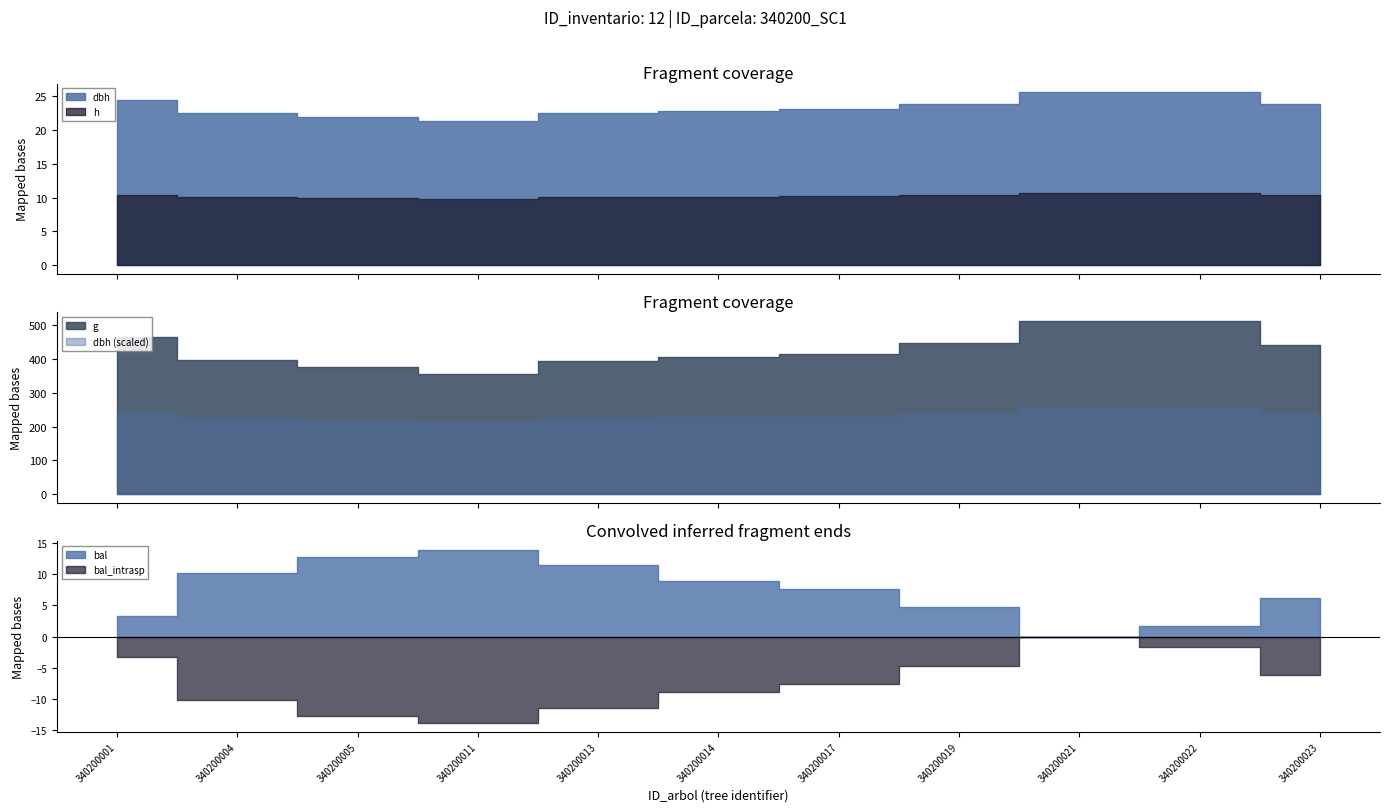

At which category is the sum across all series the highest?

340200022